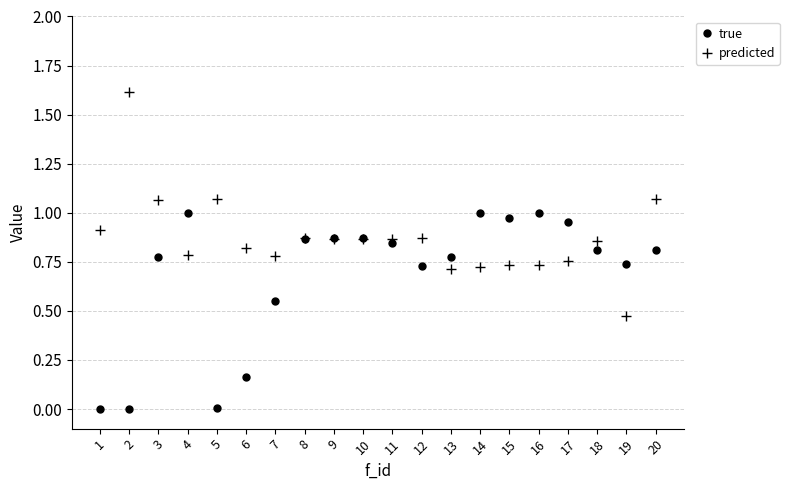

List the series in order of their peak value, highest first.

predicted, true